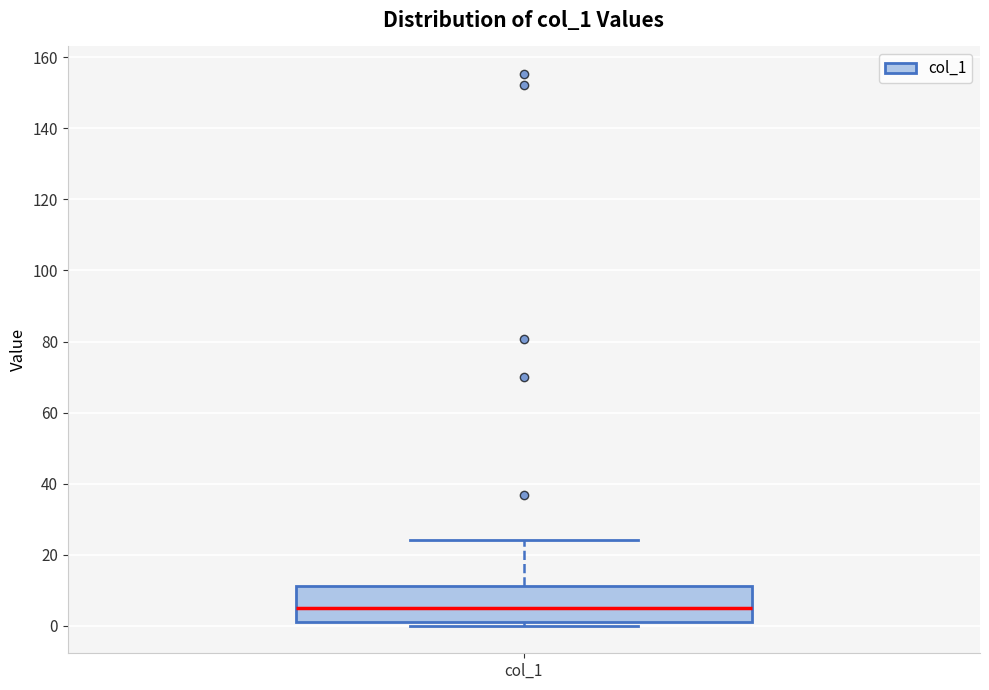

Transcribe this box plot: give where the median line is, the range the box spans, and where the two whiskers end, as read against the y-axis. The values are not printed on the chart, so give them approximately, as read against the axis.

median 4, box 2 to 12, whiskers 0 to 24